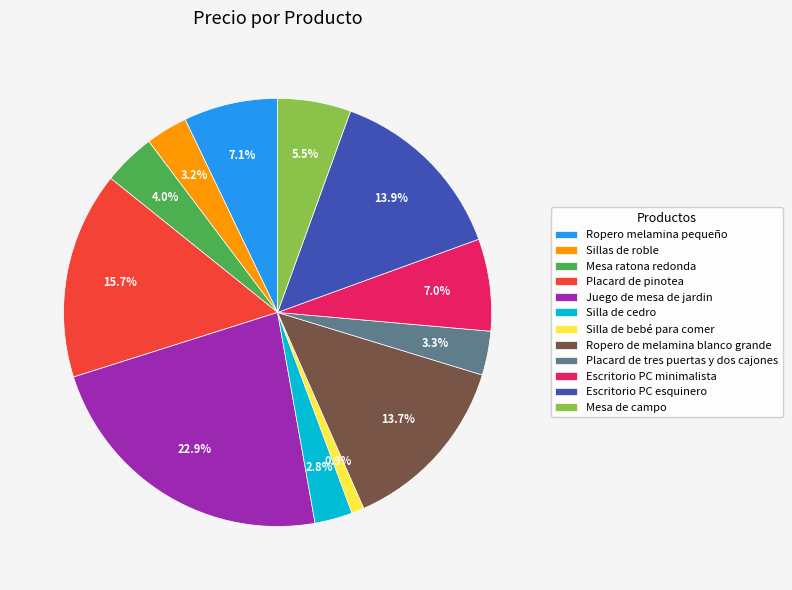

True or false: Mesa ratona redonda accounts for 4% of the total.

True